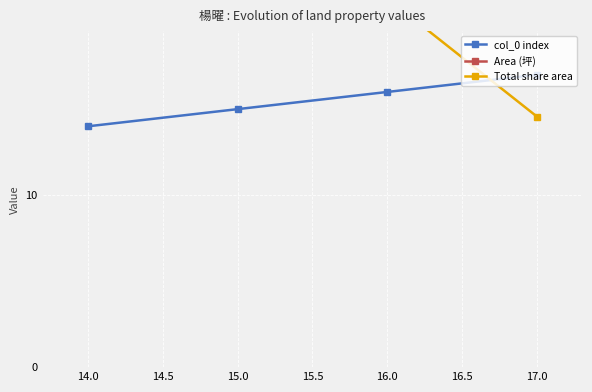

True or false: Area (坪) and Total share area intersect in this chart.

False